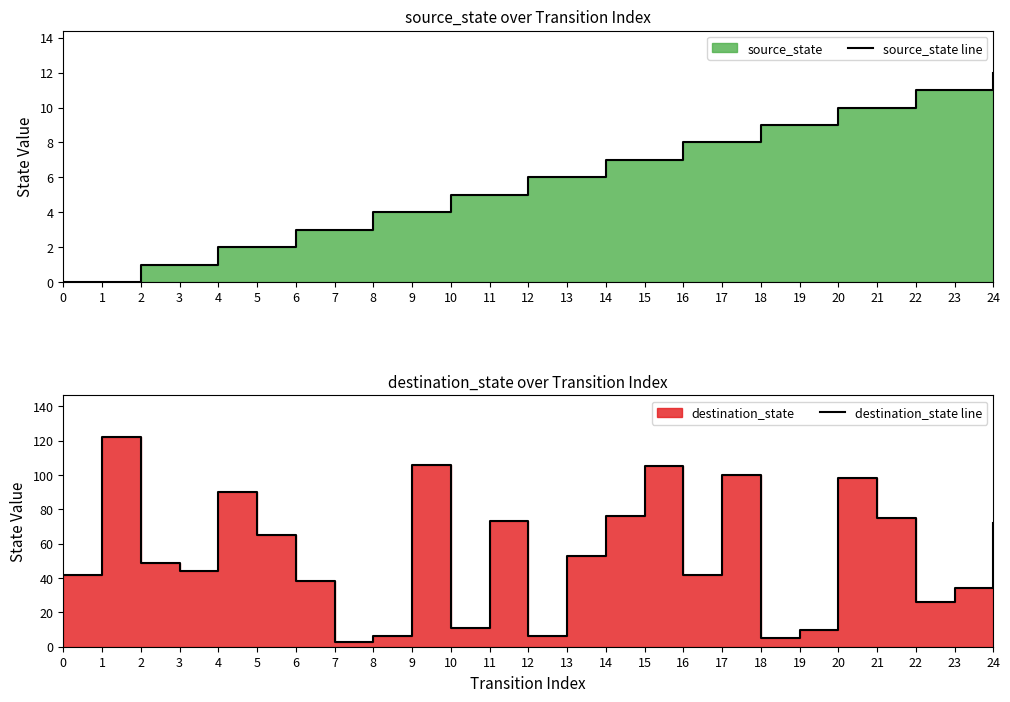

How many times do source_state line and destination_state line cross each other?

2